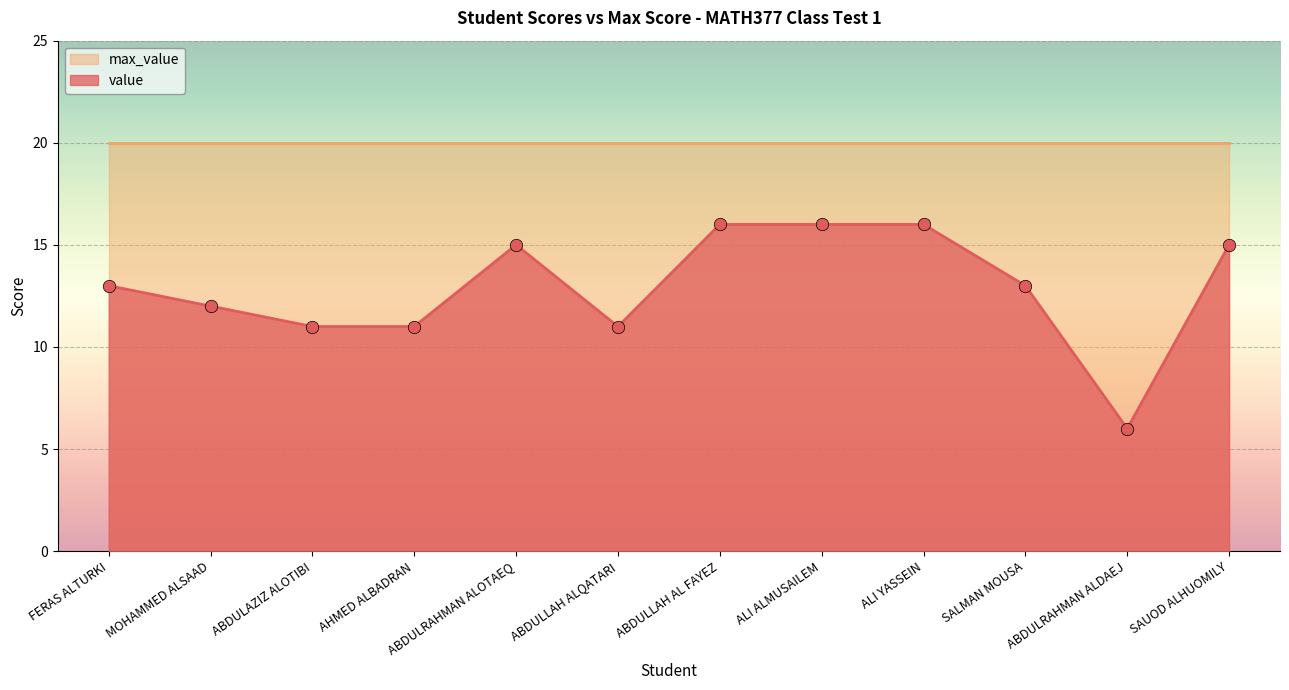

Approximately how many times larger is the value at ABDULRAHMAN ALDAEJ compared to SALMAN MOUSA?

0.5